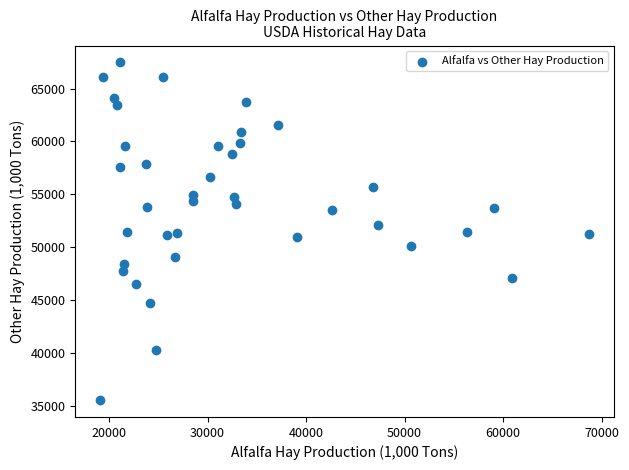

What is the range of X values (max minus min)?

49725